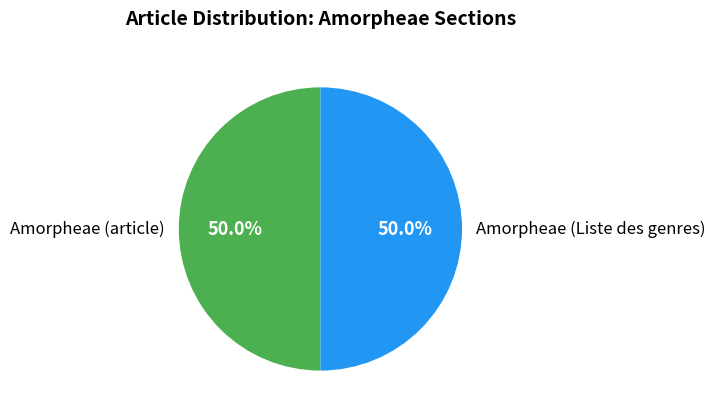

Approximately how many times larger is the value at Amorpheae (Liste des genres) compared to Amorpheae (article)?

1.0